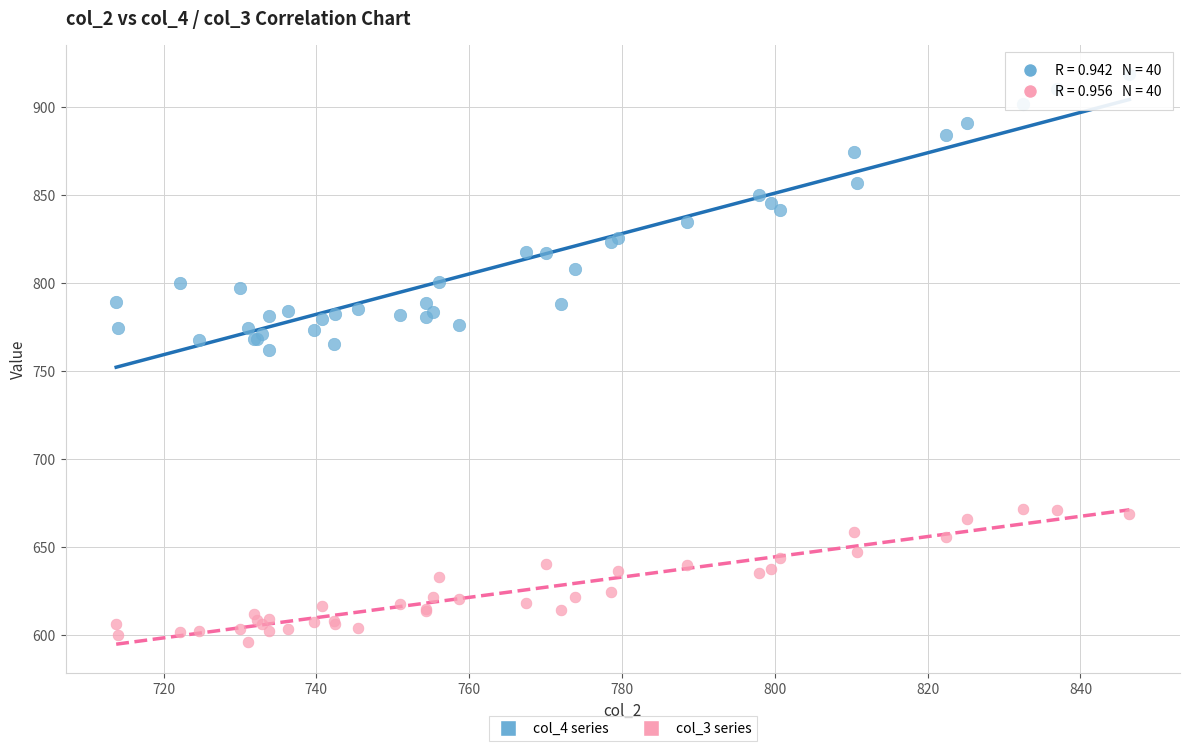

Which series contains the highest Y value?

col_4 series